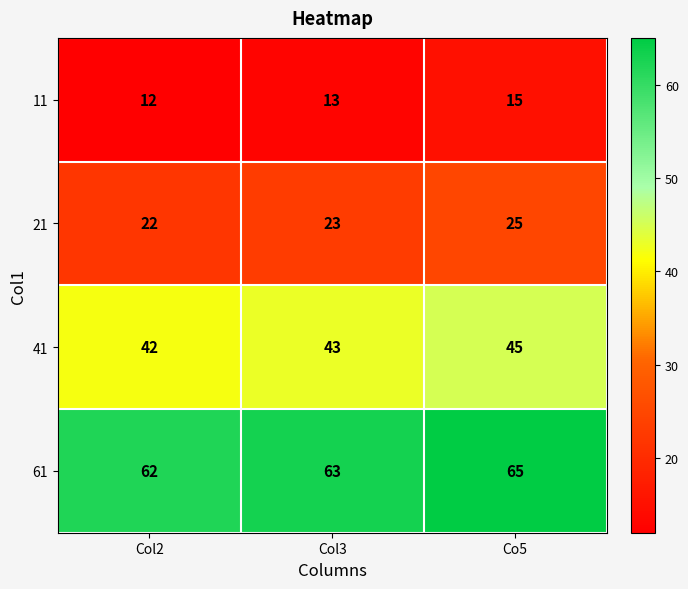

What is the sum of the 21 values at Col2 and Col3?

45